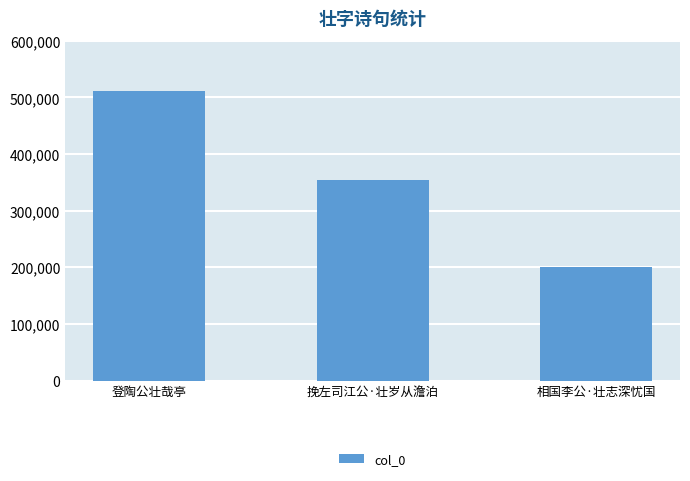

Approximately how many times larger is the value at 挽左司江公·壮岁从澹泊 compared to 登陶公壮哉亭?

0.7